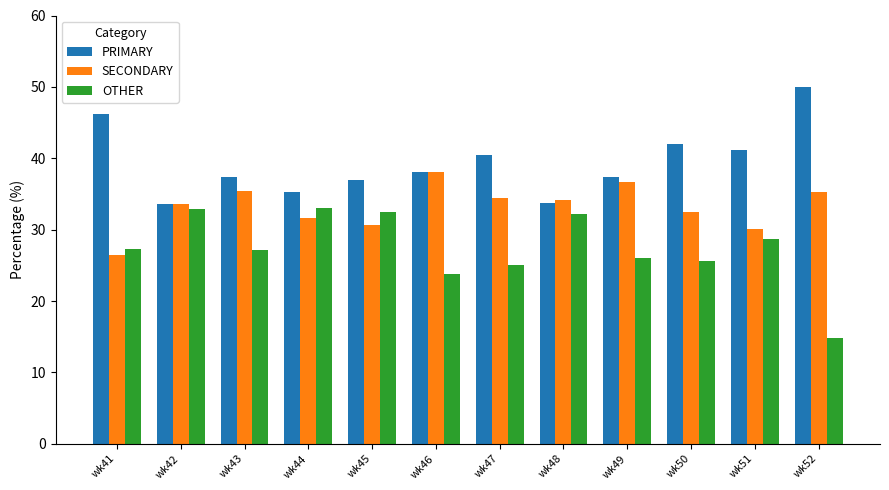

What is the sum of the PRIMARY values at wk41 and wk50?

88.1